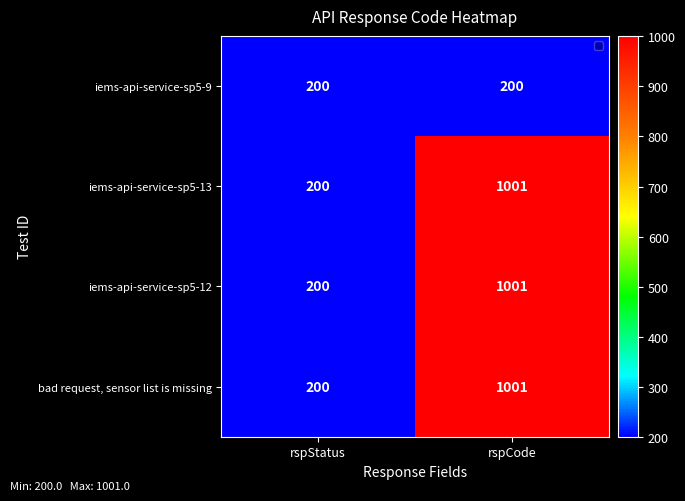

The value of iems-api-service-sp5-9 at rspCode is 200. True or false?

True